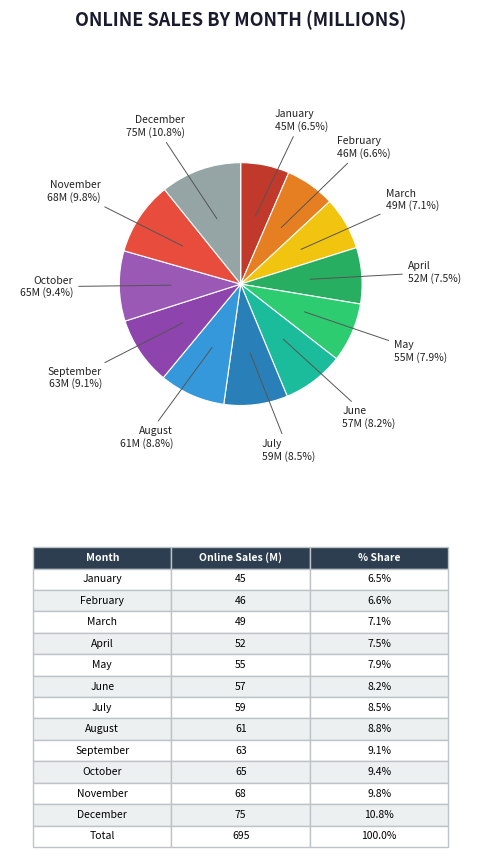

Which slice is the largest?

December